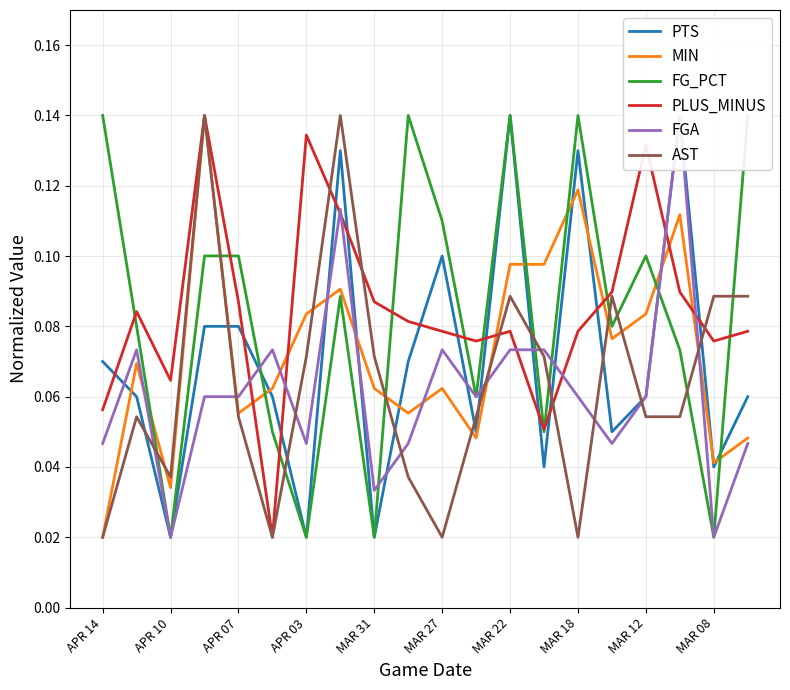

Count the number of categories in the chart.

20